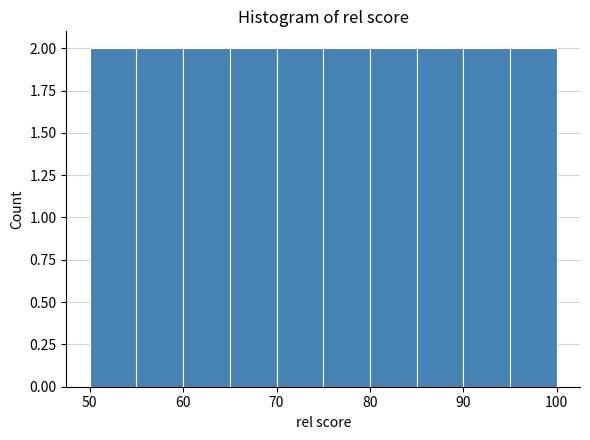

How tall is the bar that spans 80 to 85 on the x-axis? The values are not printed on the chart, so give them approximately, as read against the axis.

2